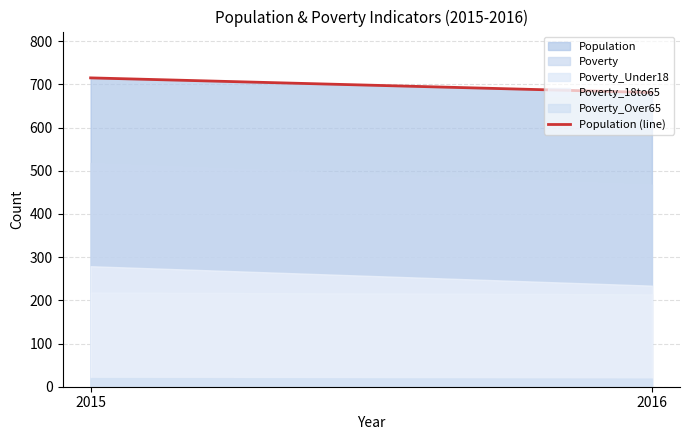

What is the difference between the values at 2015 and 2016?

34